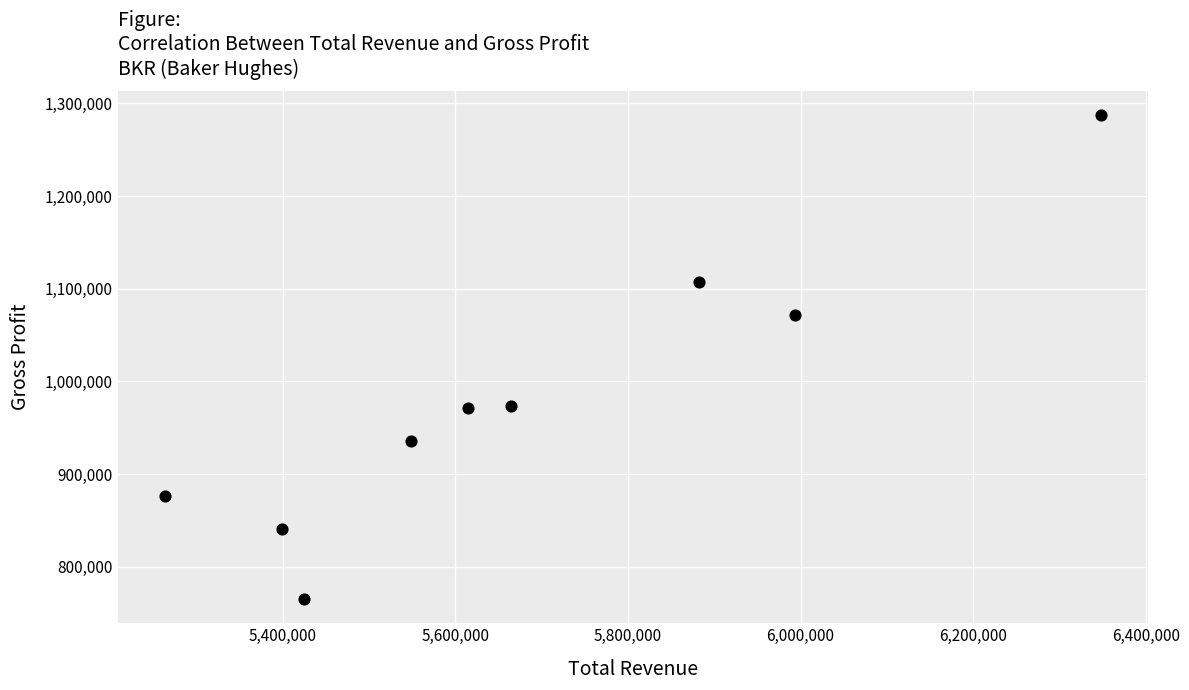

What Y value in the scatter plot is closest to 1026000?

1072000